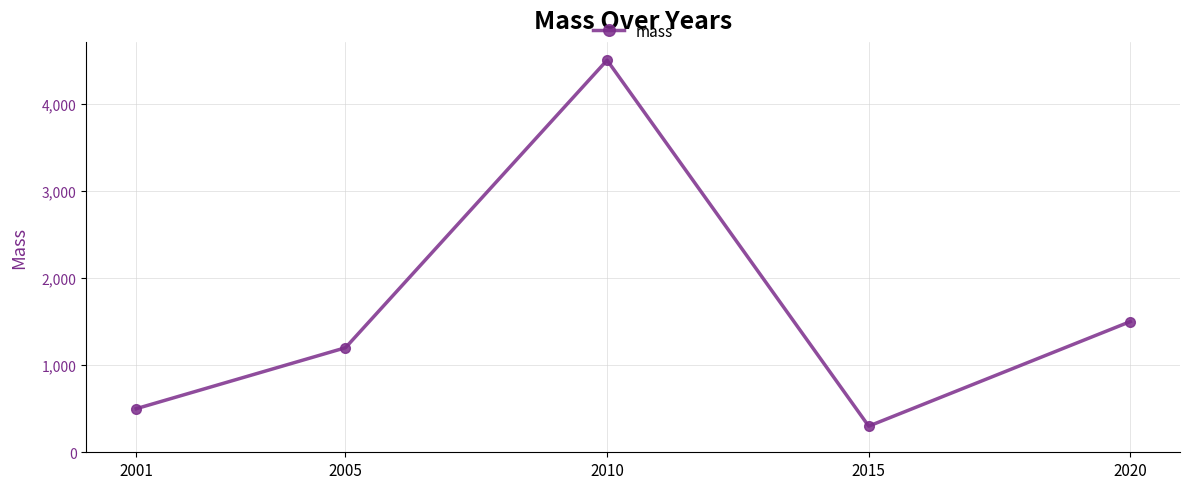

How many data points does each series have?

5